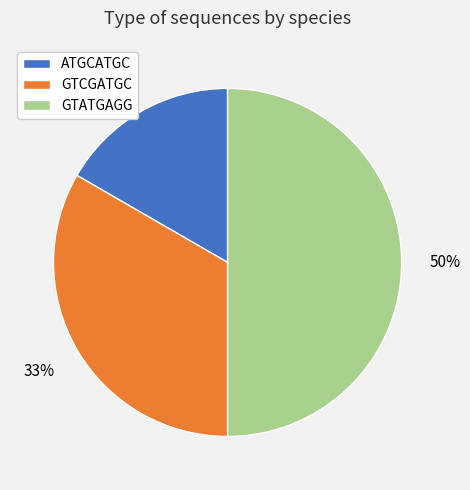

To the nearest percent, what portion does ATGCATGC represent?

17%